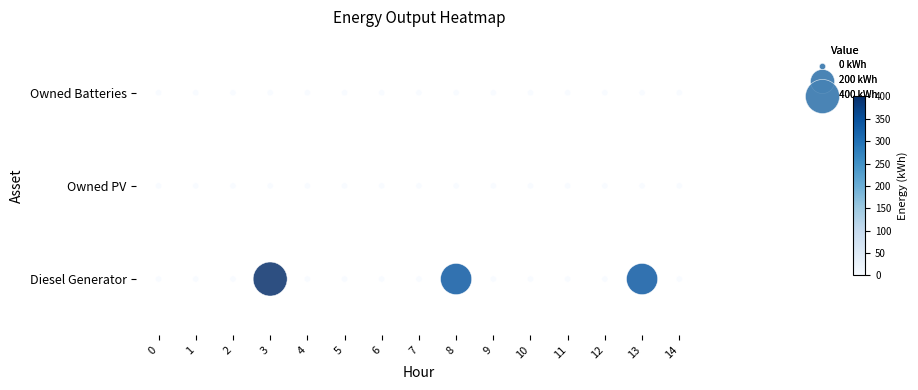

Is it true that Diesel Generator equals 0 at 12?

True